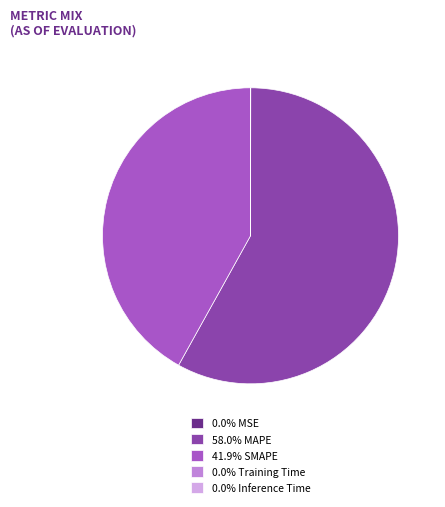

Is there any slice that represents more than half of the pie?

Yes